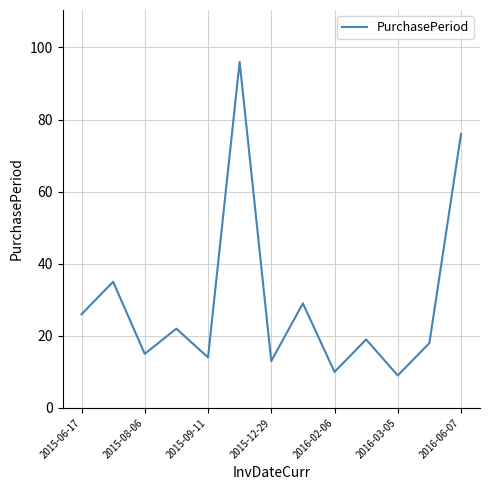

What is the difference between the second highest and second lowest values?

66